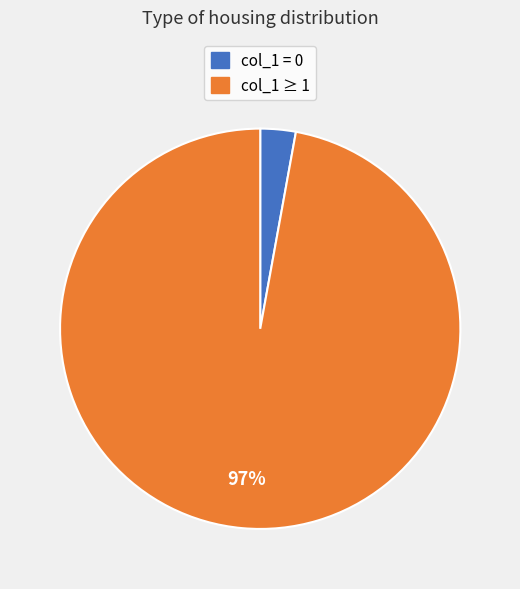

Is there a majority slice in this chart?

Yes